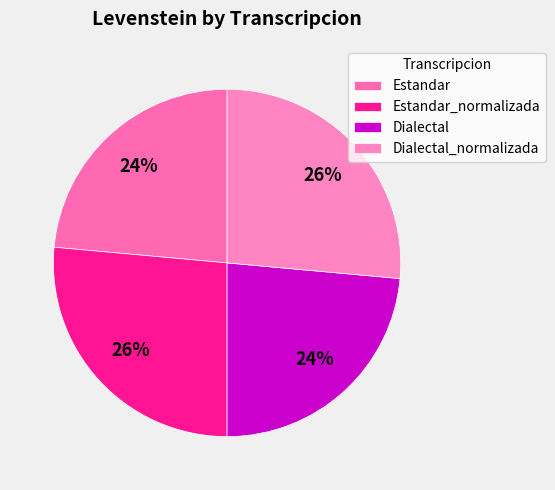

To the nearest percent, what is the difference between the Dialectal_normalizada and Dialectal slice percentages?

3%